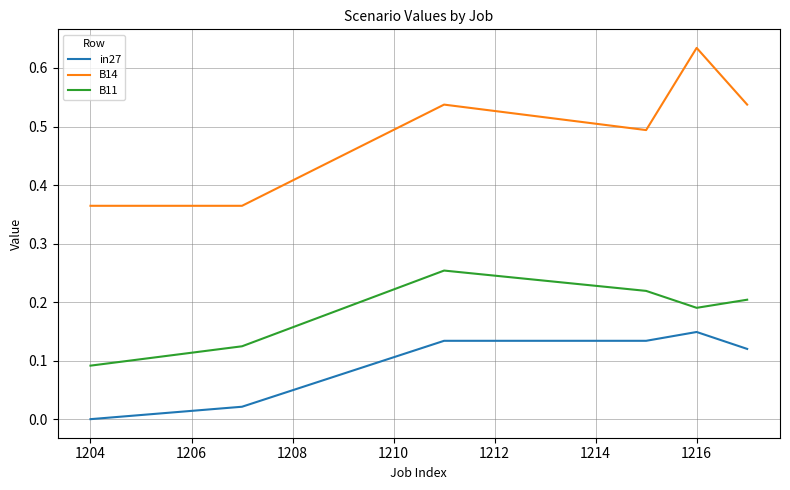

List the series in order of their peak value, highest first.

B14, B11, in27